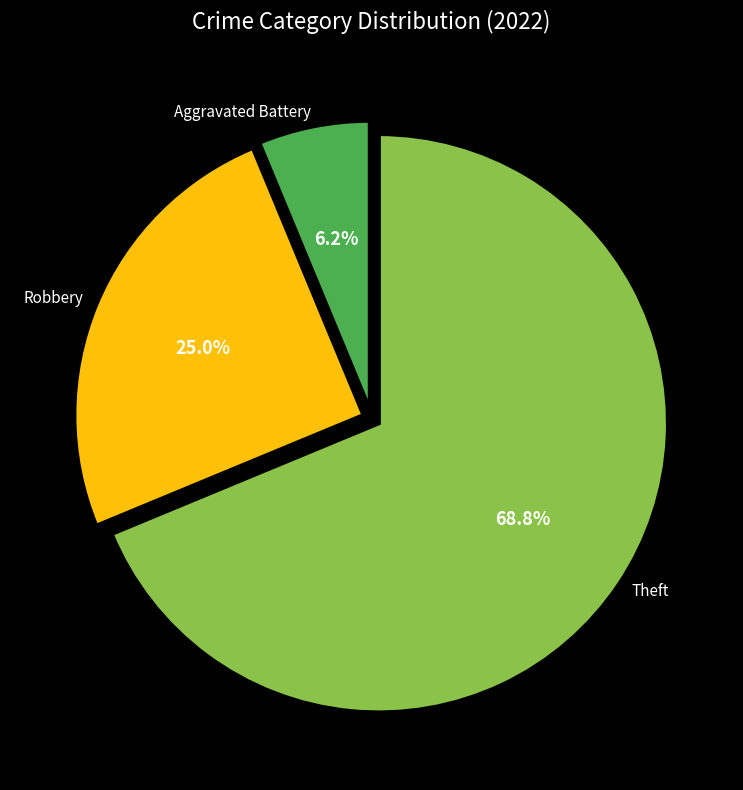

What is the largest slice in the pie chart?

Theft